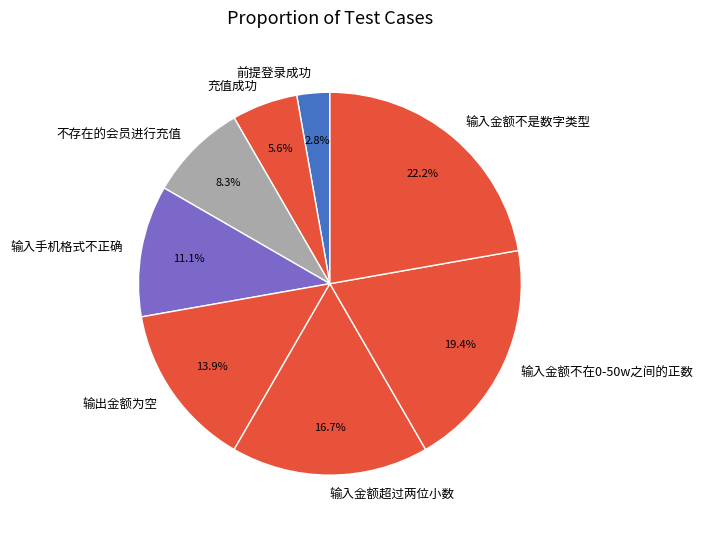

To the nearest percent, what percentage of the pie is 输入金额不是数字类型?

22%